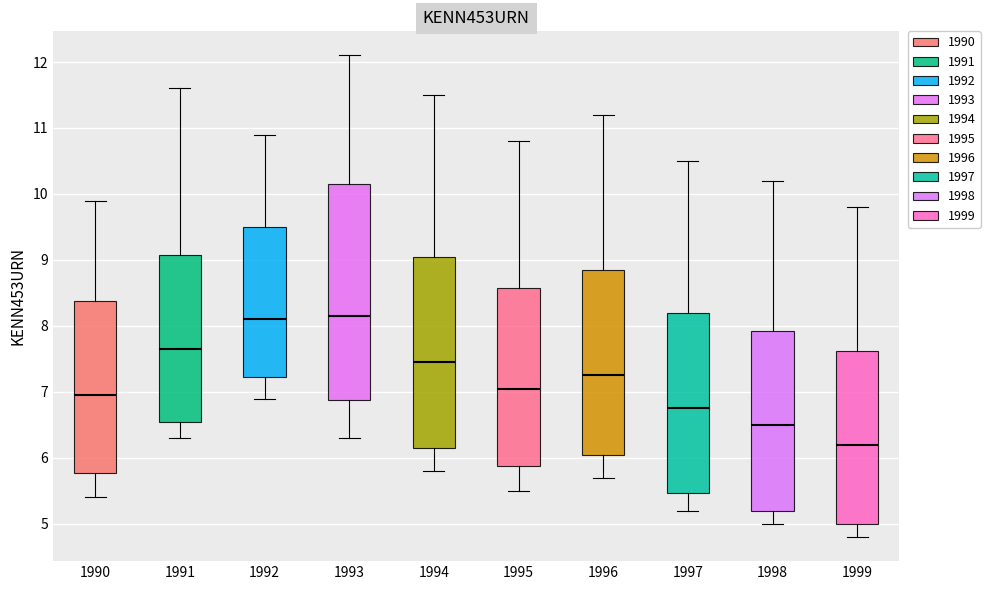

Which box's median line is the lowest?

1999